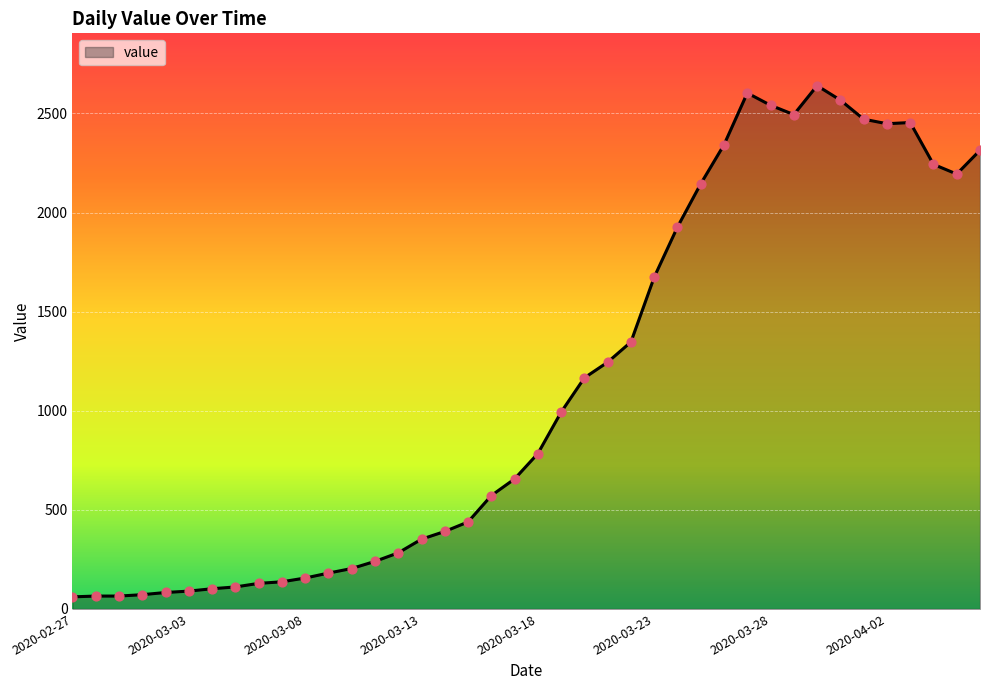

What is the minimum value shown in the chart?

61